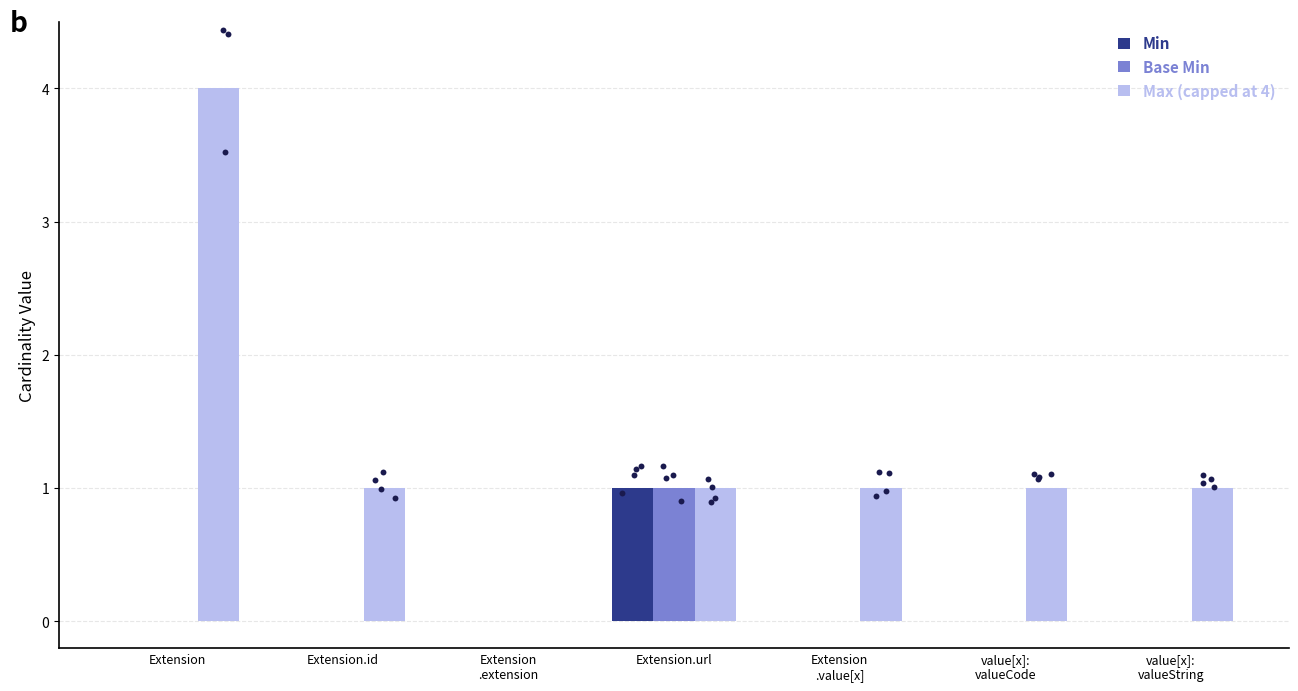

At which category is the sum across all series the highest?

Extension